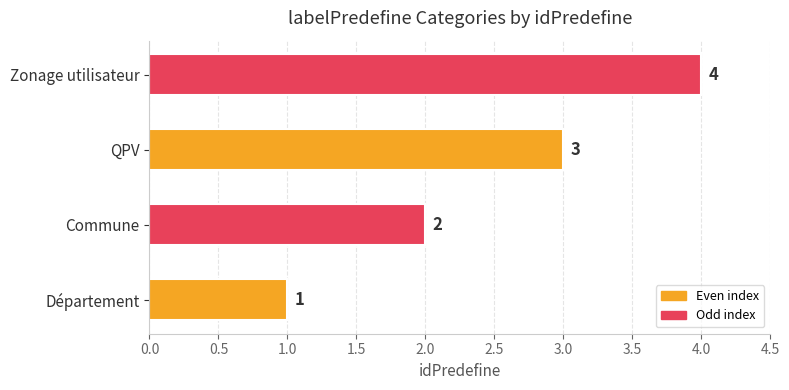

How many distinct data groups are displayed?

1